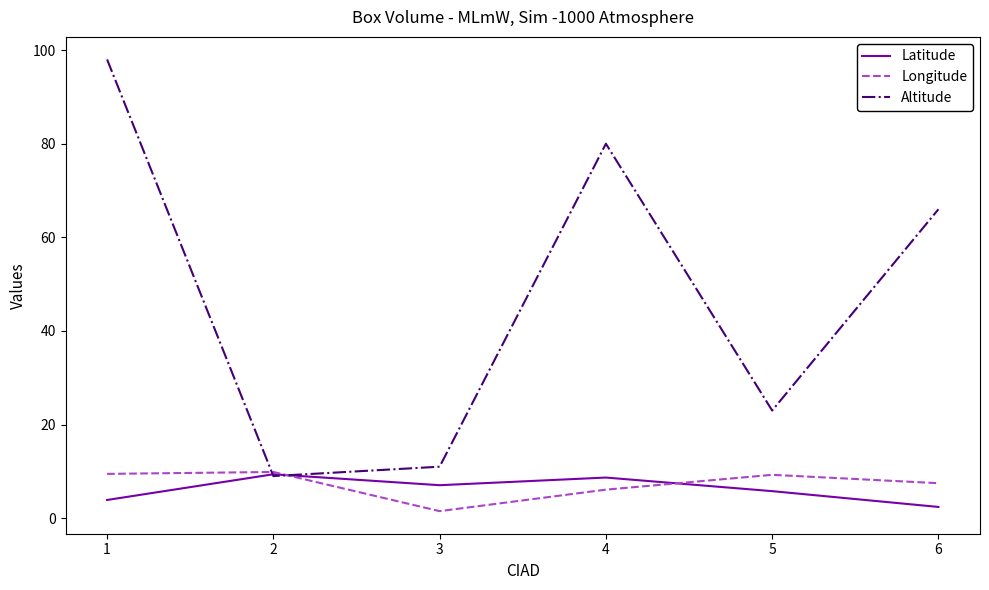

How many lines are shown in the chart?

3